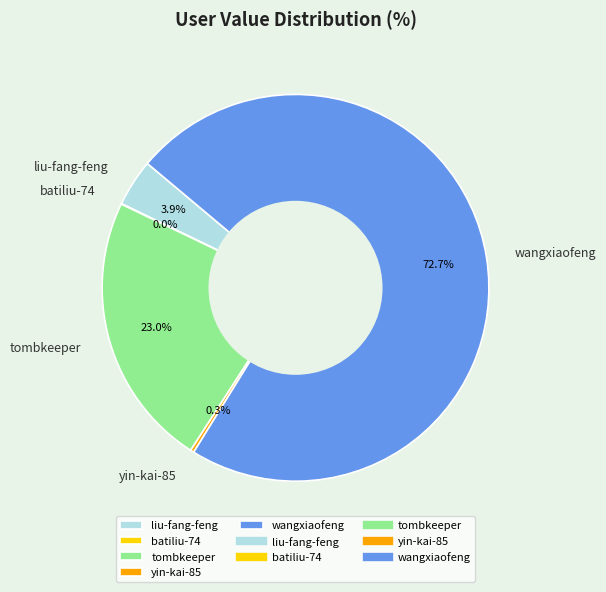

What is the ratio of the value at tombkeeper to the value at wangxiaofeng?

0.3